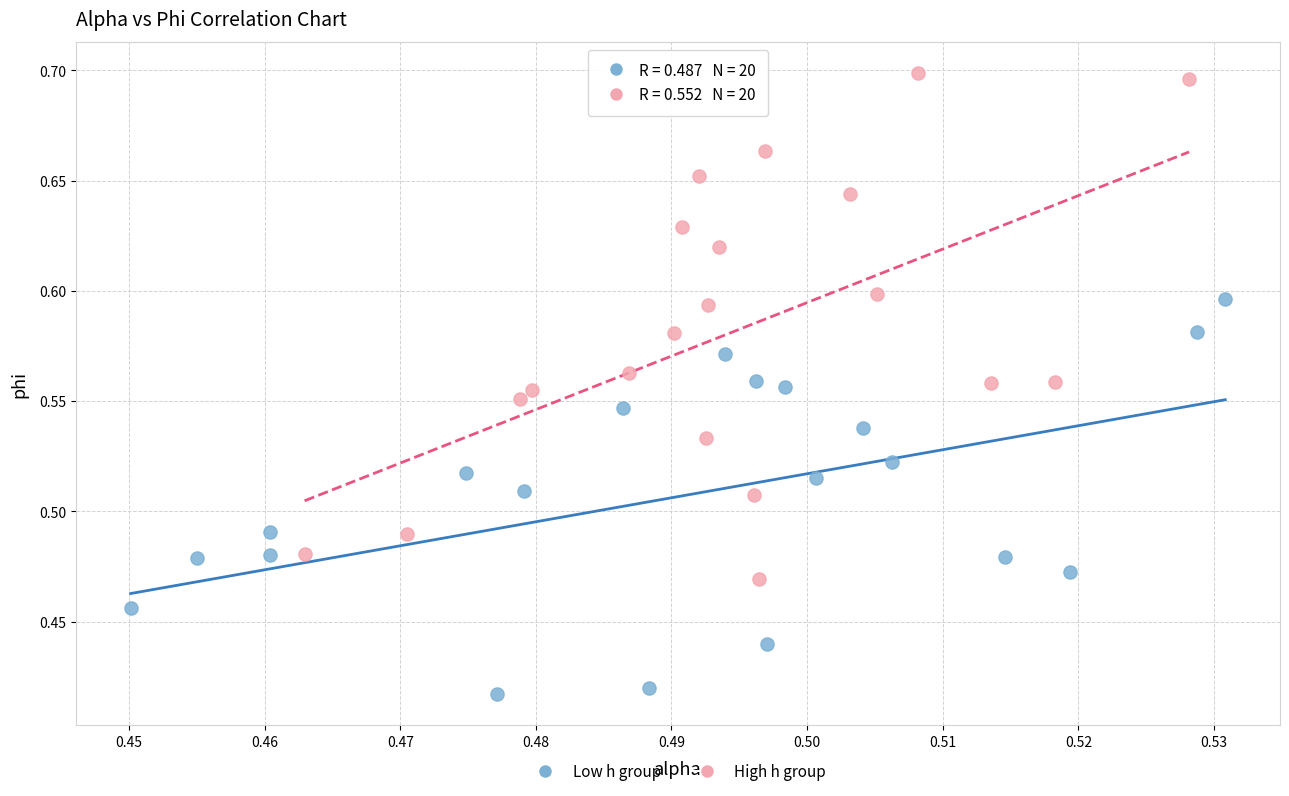

Which series reaches the minimum Y coordinate?

Low h group